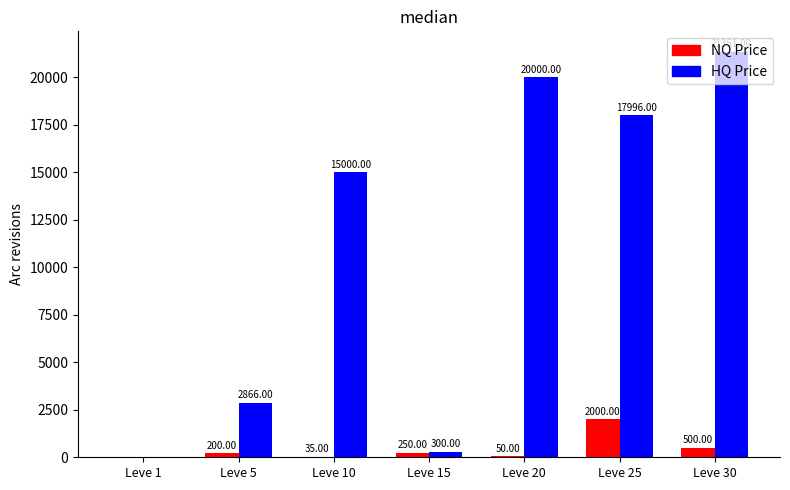

What is the sum of all NQ Price values?

3035